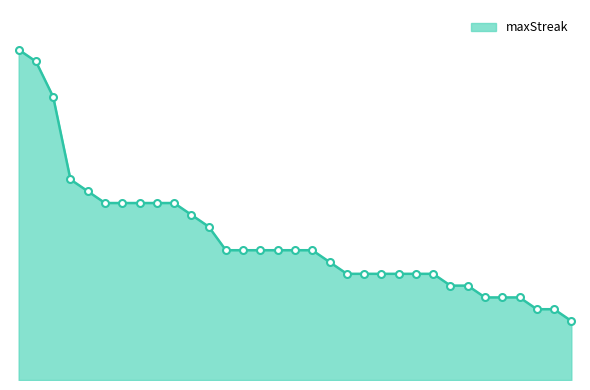

What is the difference between the maximum and minimum values?

23